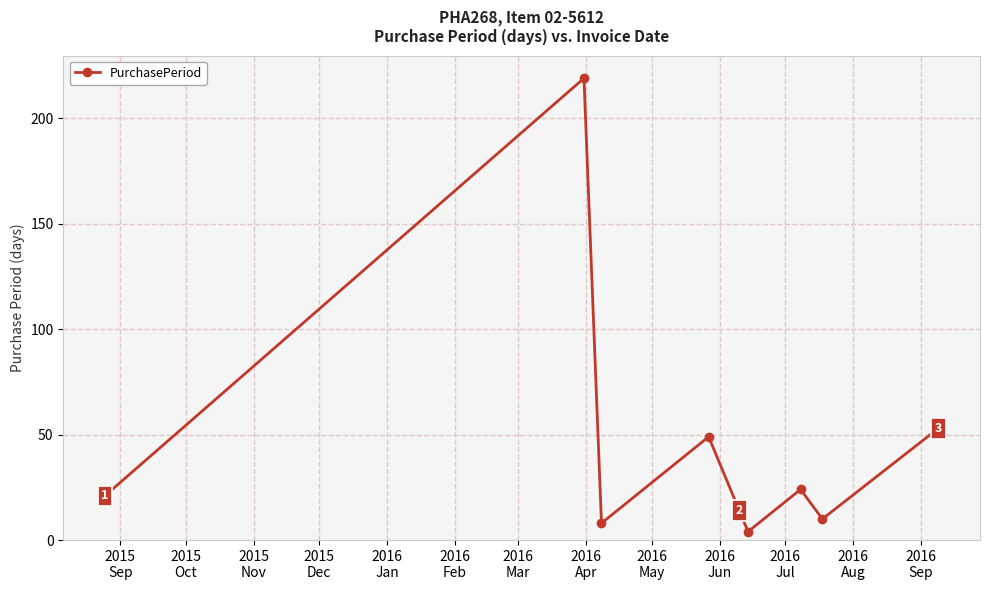

How many points are lower than both their immediate neighbors (excluding endpoints)?

3